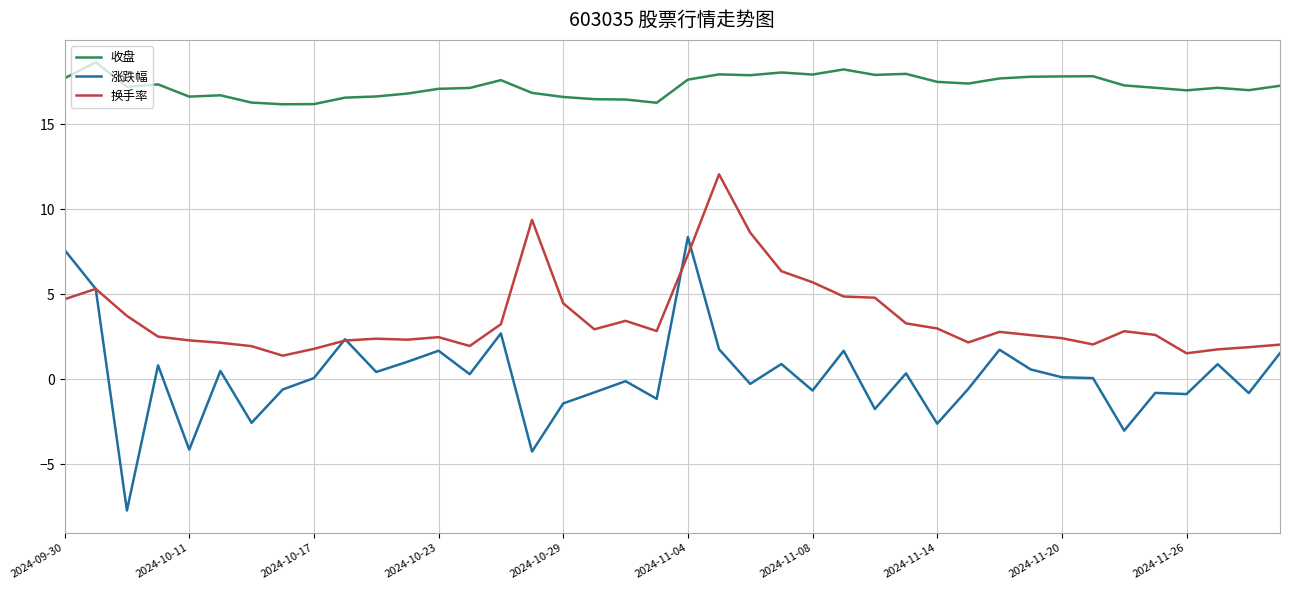

True or false: 涨跌幅 and 收盘 cross at least once.

False